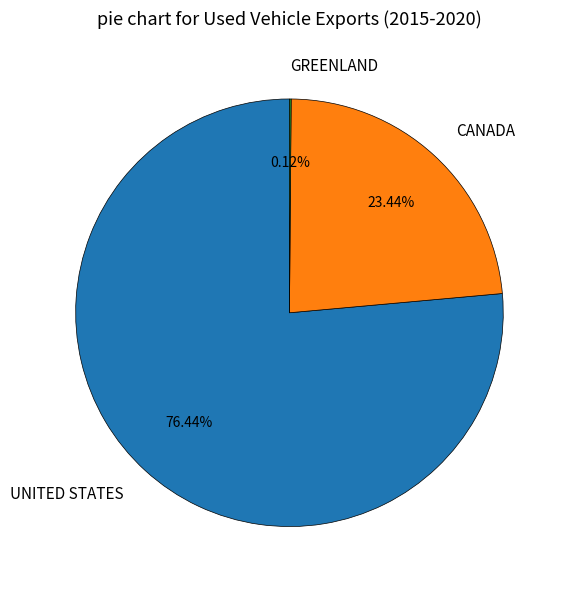

To the nearest percent, what portion does UNITED STATES represent?

76%